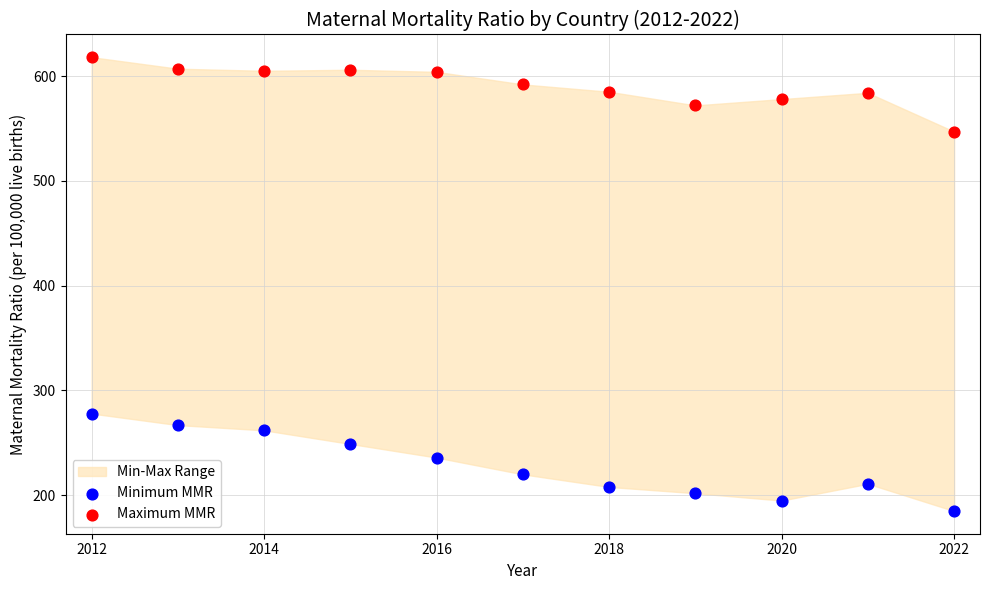

What is the X range (max minus min) for the scatter plot?

10